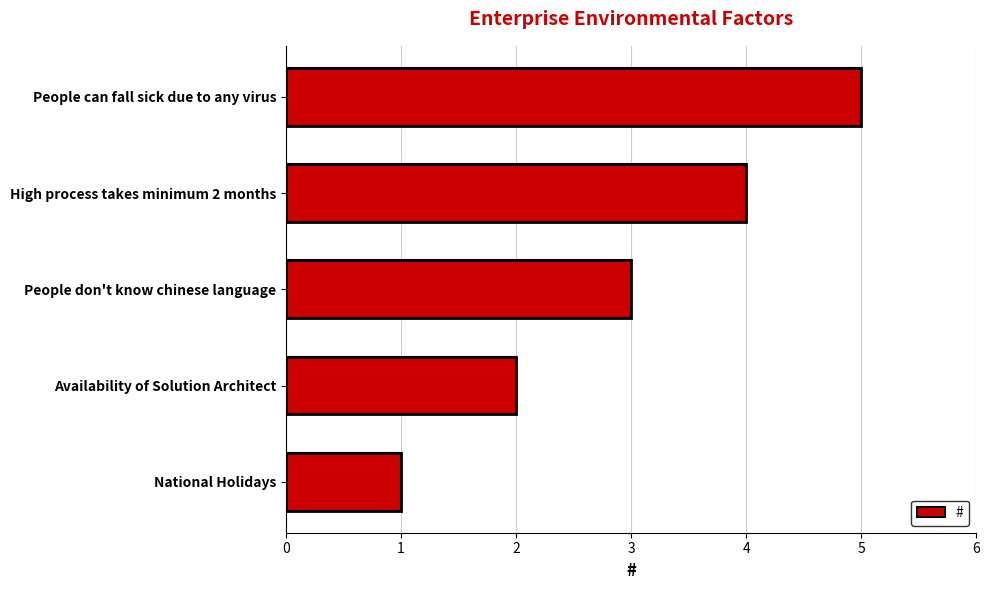

Where is the data nearest to the value 3?

People don't know chinese language